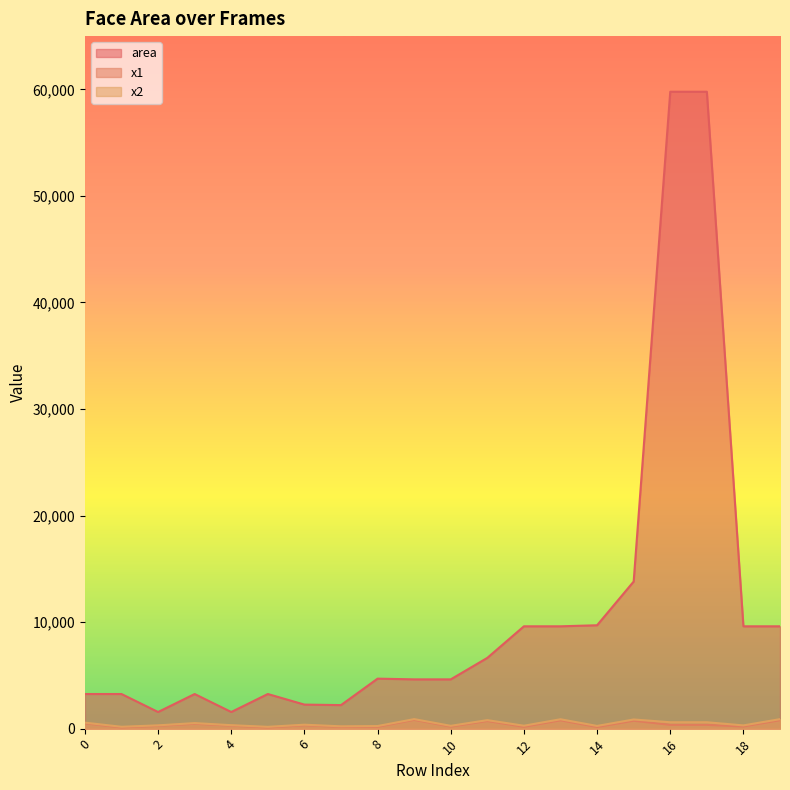

Reading left to right, what are all the values shown in this chart?

area: 0=3249	1=3249	2=1560	3=3249	4=1560	5=3249	6=2256	7=2209	8=4692	9=4624	10=4624	11=6642	12=9604	13=9604	14=9702	15=13806	16=59780	17=59780	18=9604	19=9604
x1: 0=503	1=117	2=269	3=462	4=285	5=111	6=323	7=169	8=175	9=825	10=196	11=717	12=175	13=782	14=155	15=742	16=354	17=354	18=205	19=792
x2: 0=560	1=174	2=308	3=519	4=324	5=168	6=370	7=216	8=243	9=893	10=264	11=798	12=273	13=880	14=253	15=859	16=599	17=599	18=303	19=890